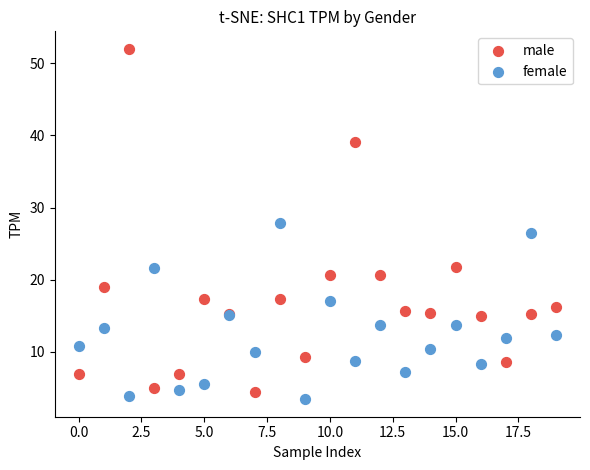

Which series reaches the maximum Y coordinate?

male